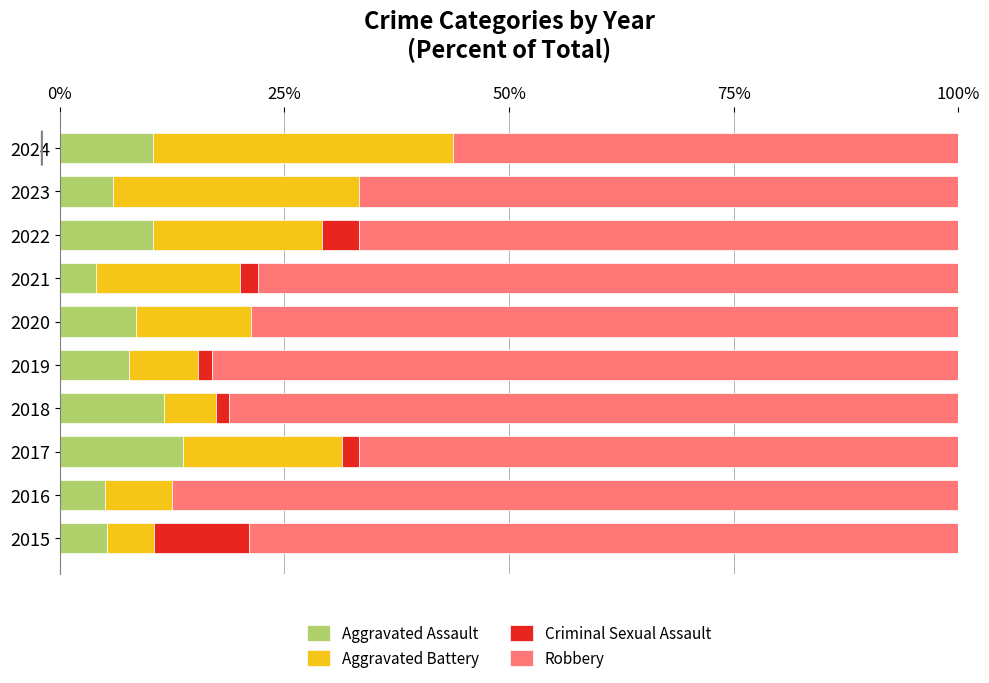

Is it true that Aggravated Assault equals 5.1 at 2020?

False